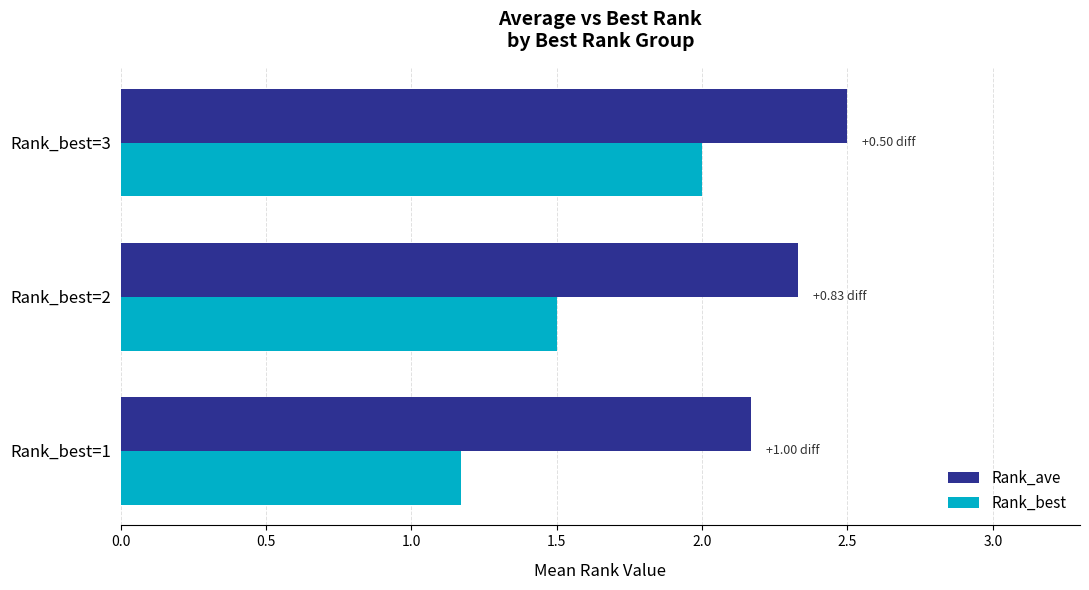

What is the total value across all series at Rank_best=3?

4.5